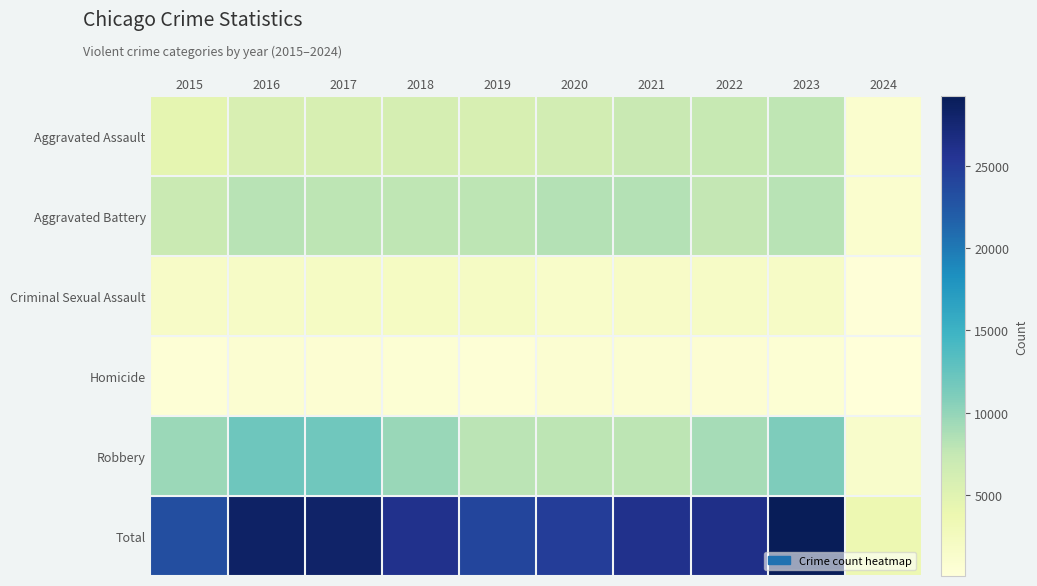

List the series in order of their peak value, lowest first.

Homicide, Criminal Sexual Assault, Aggravated Assault, Aggravated Battery, Robbery, Total